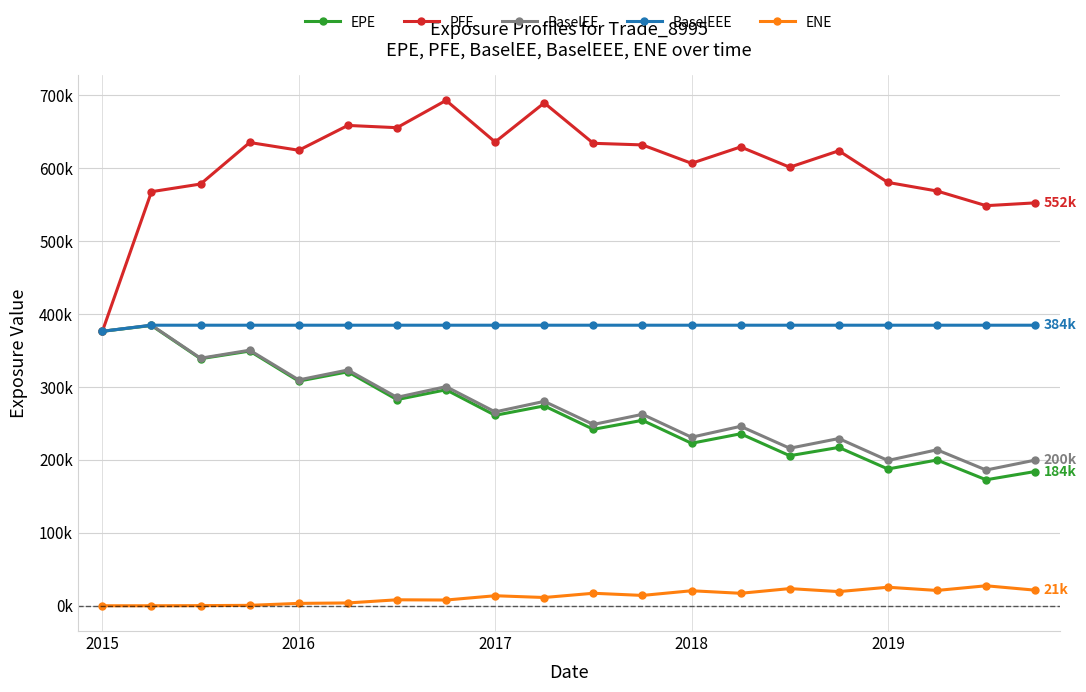

Does the chart have visible grid lines?

Yes